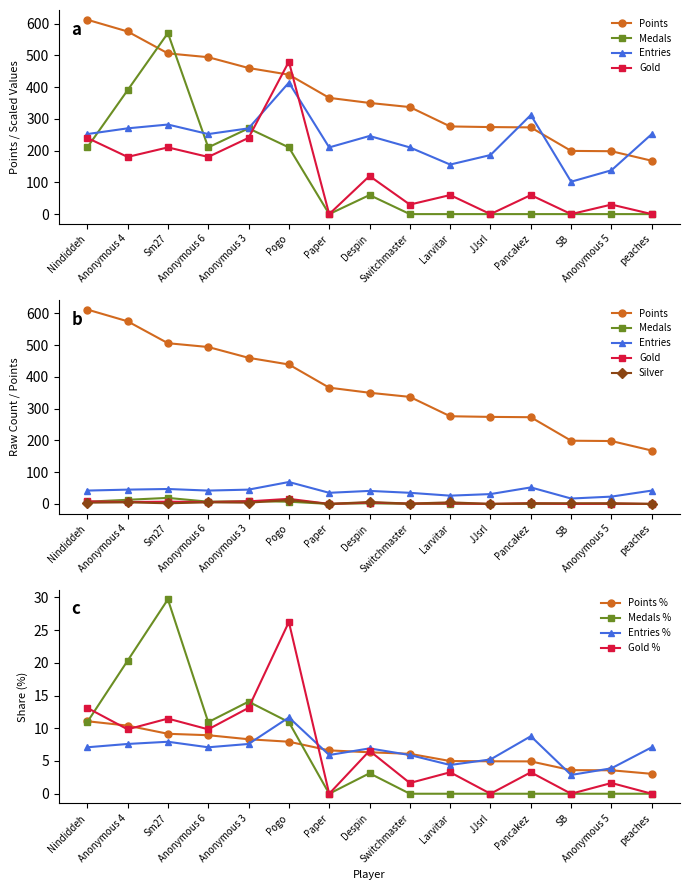

What is the highest value of the Medals % series?

29.7